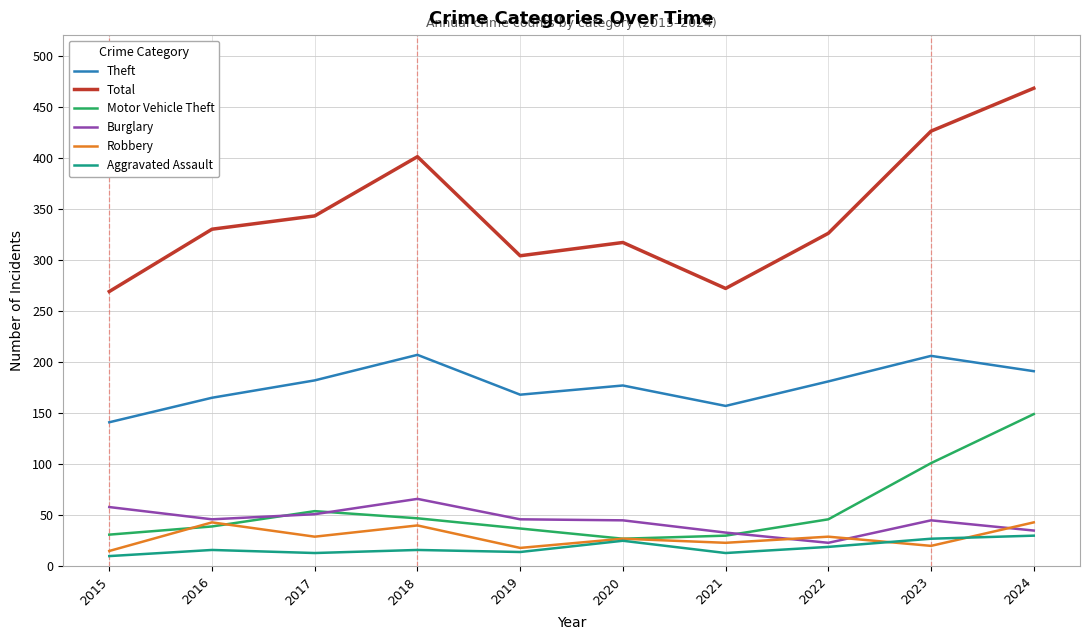

Where is Motor Vehicle Theft nearest to the value 88?

2023